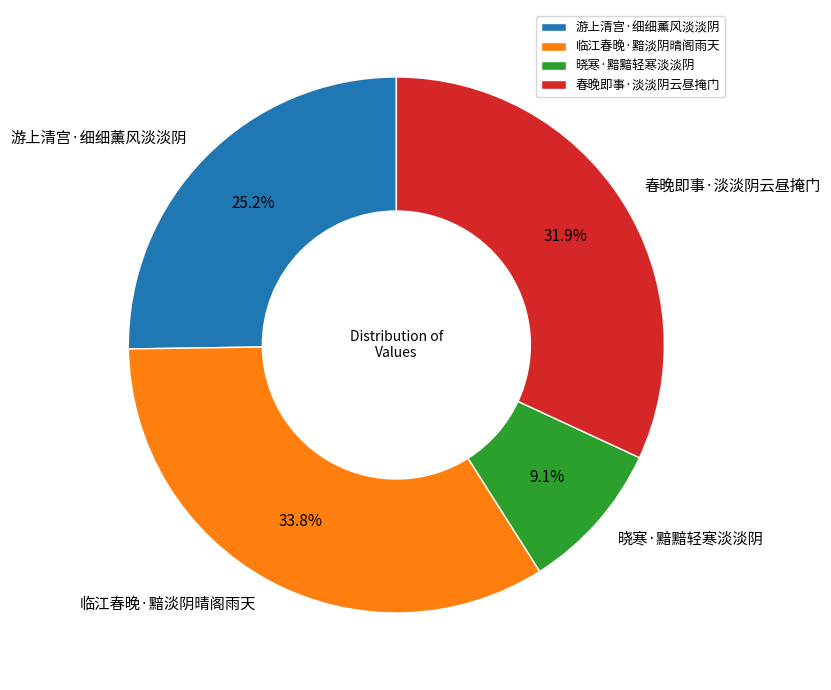

Is the sum of 游上清宫·细细薰风淡淡阴 and 临江春晚·黯淡阴晴阁雨天 greater than half?

Yes